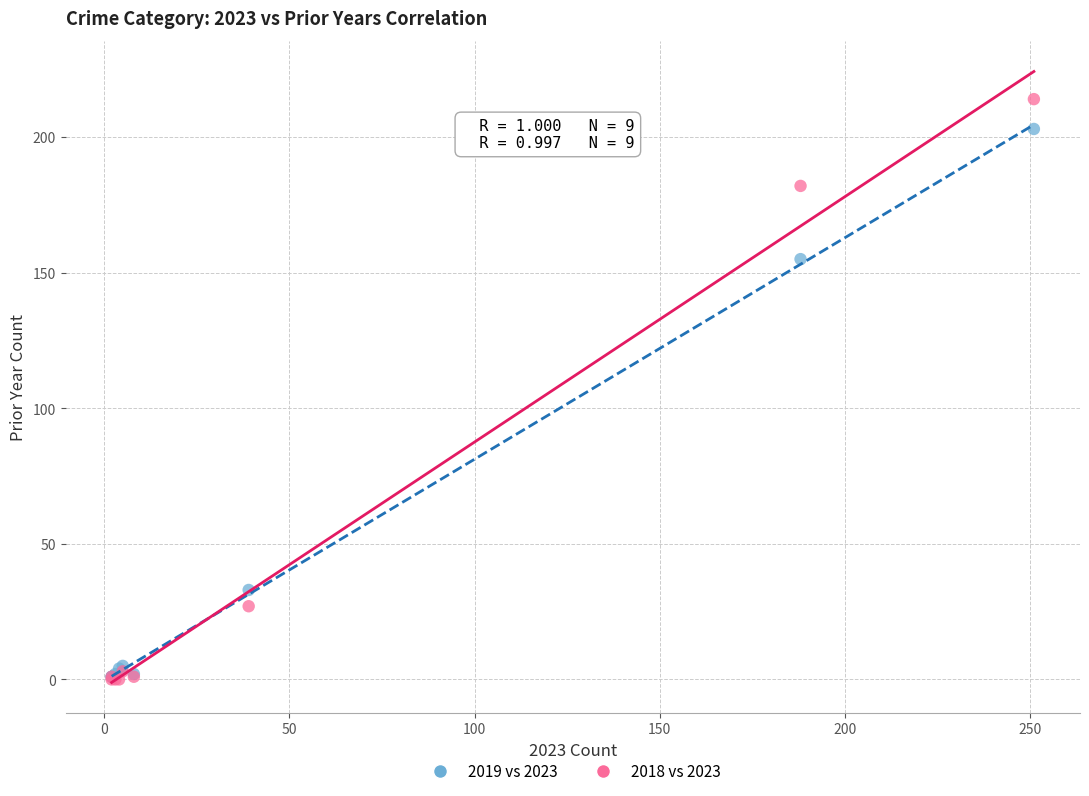

In the 2019 vs 2023 series, what Y value is closest to 102?

155